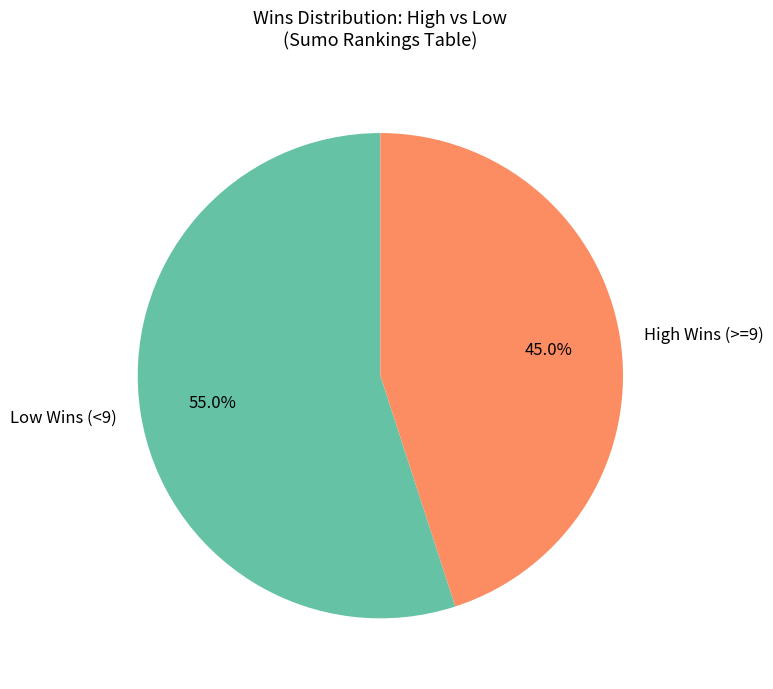

Which category has the smallest portion of the pie?

High Wins (>=9)